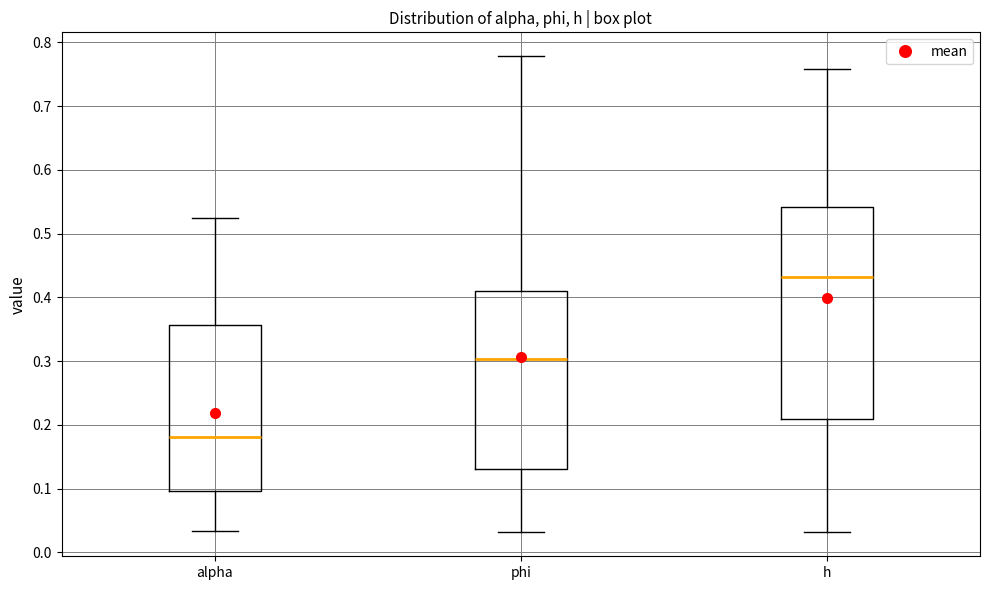

Which box has the lowest median line?

alpha